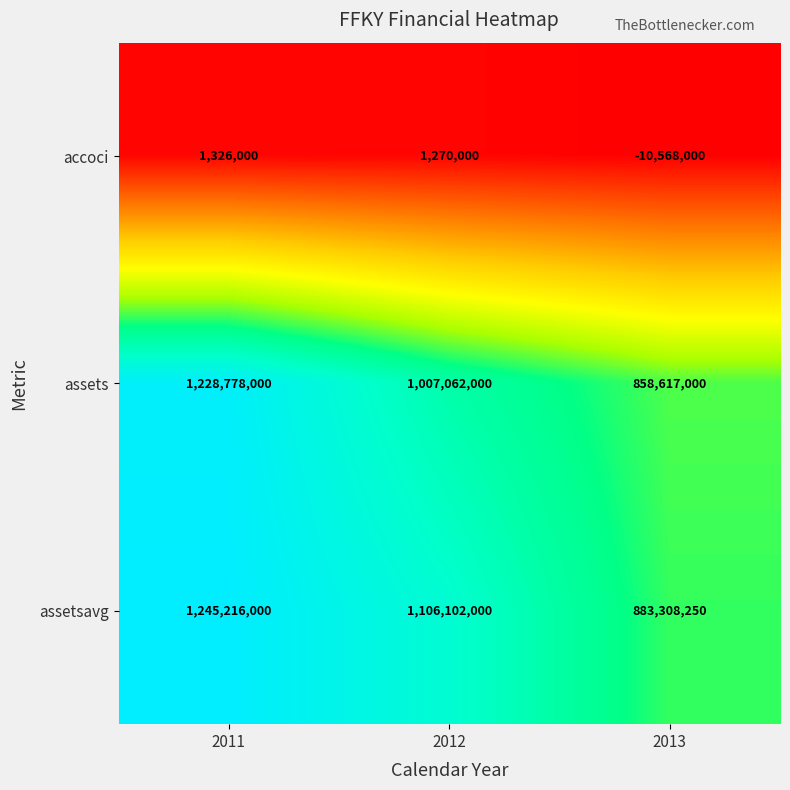

What is the spread (max minus min) of values at 2013?

893876250